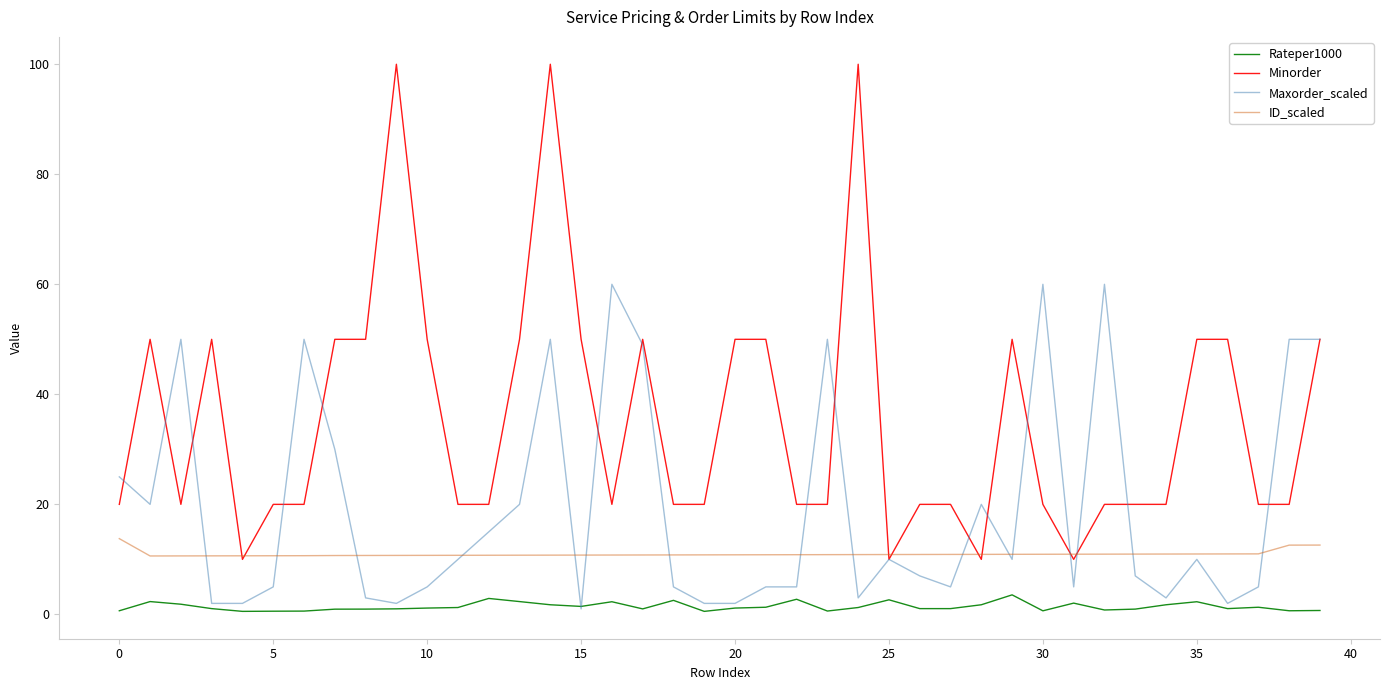

Rank the series by their average value, from highest to lowest.

Minorder, Maxorder_scaled, ID_scaled, Rateper1000